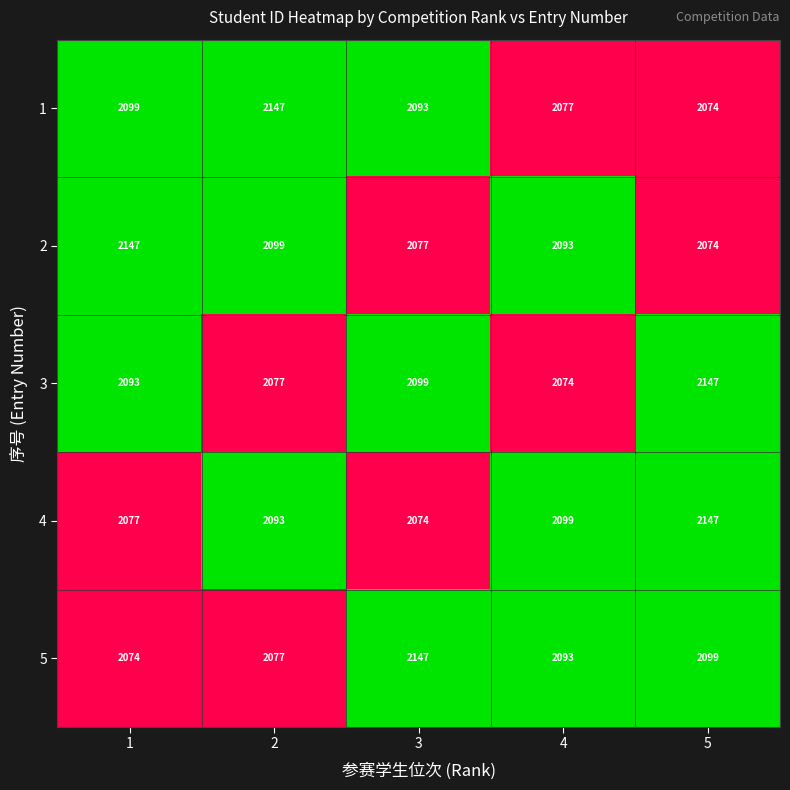

What is the smallest value displayed?

2074